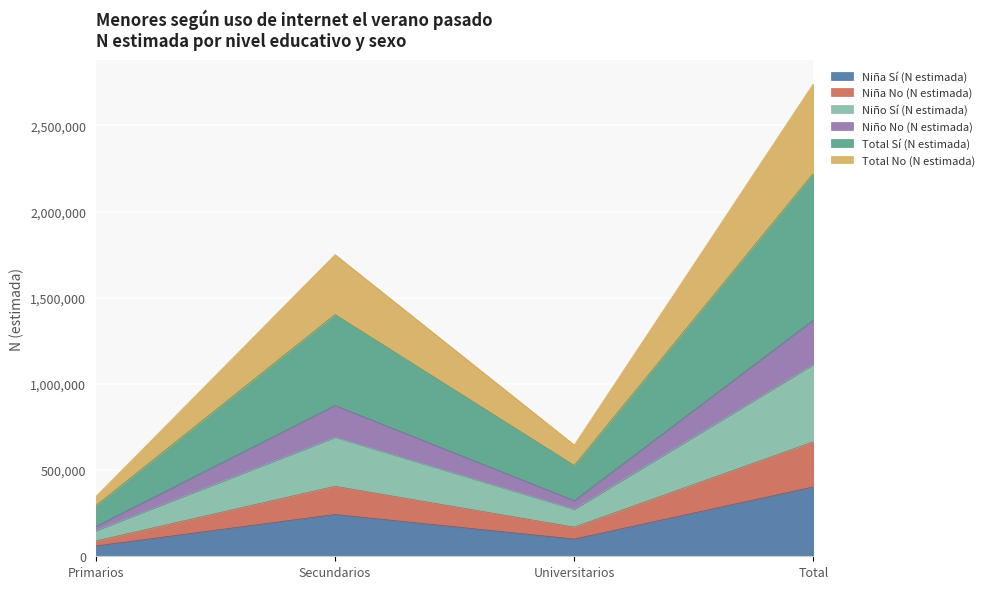

What is the maximum value for Niña Sí (N estimada)?

402674